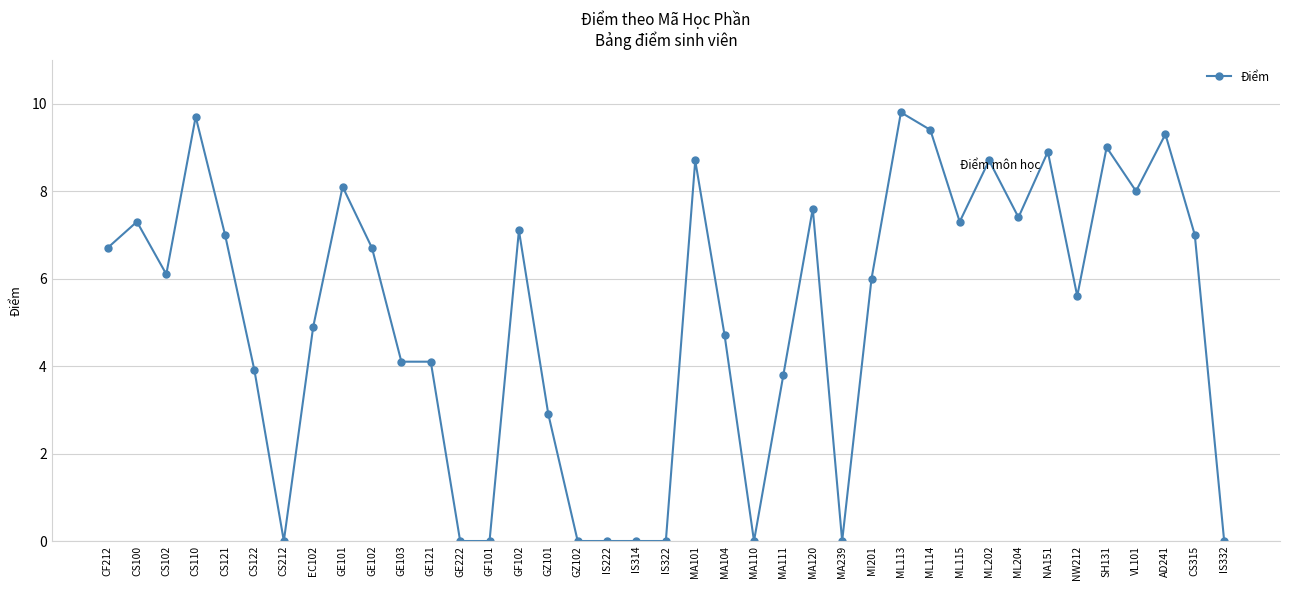

Does the chart have visible grid lines?

Yes